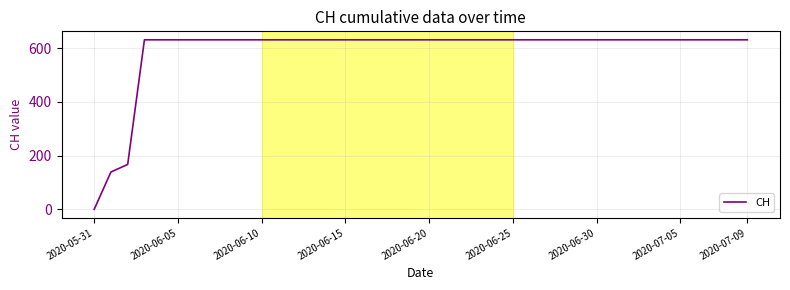

Does the chart have visible grid lines?

Yes